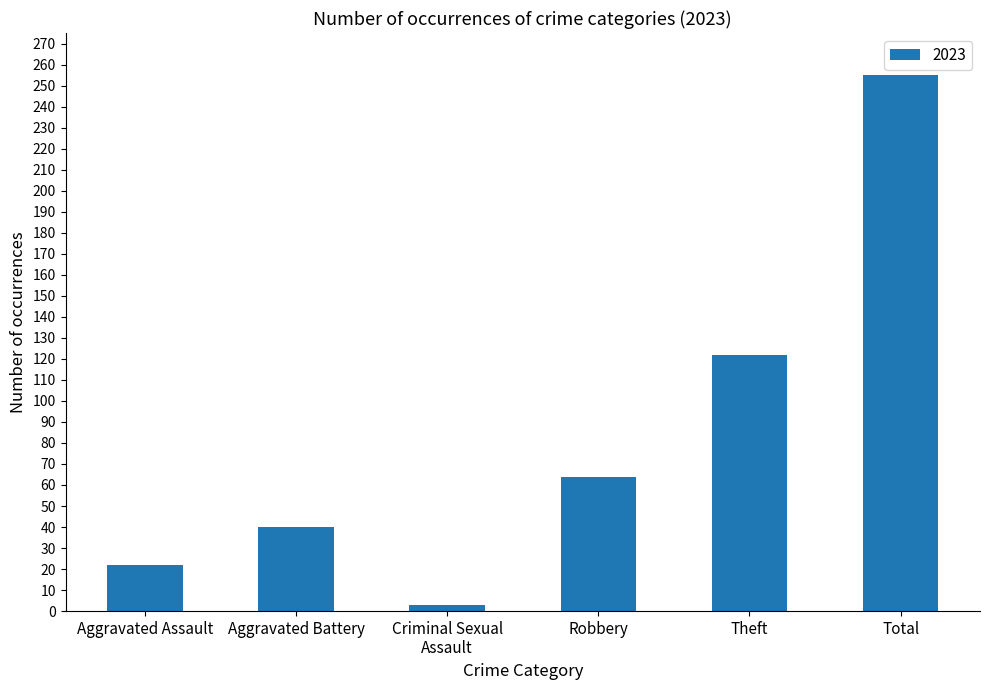

The chart shows a value of 2 at Aggravated Assault. True or false?

False